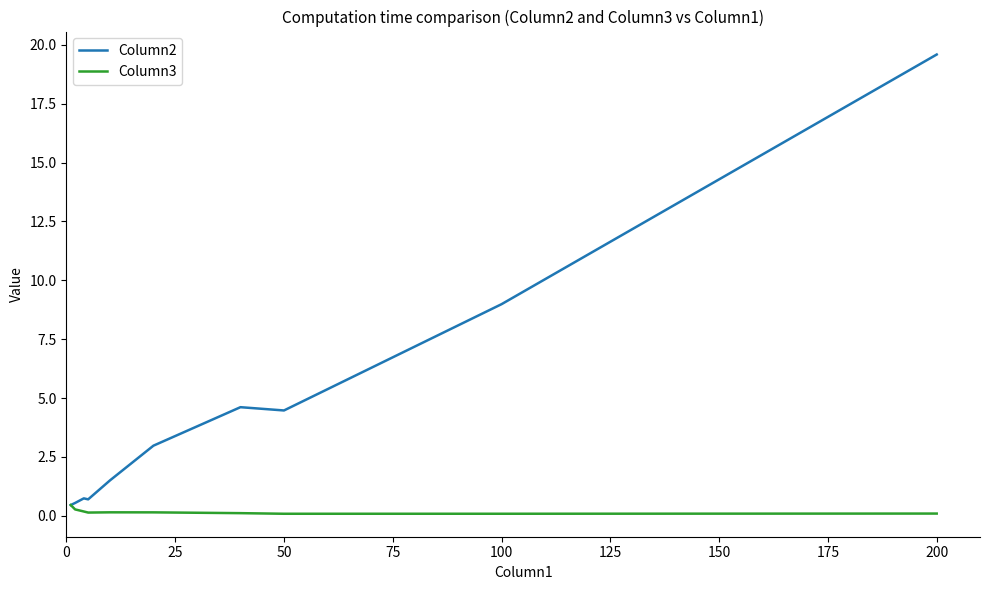

Which series has the widest spread of values?

Column2